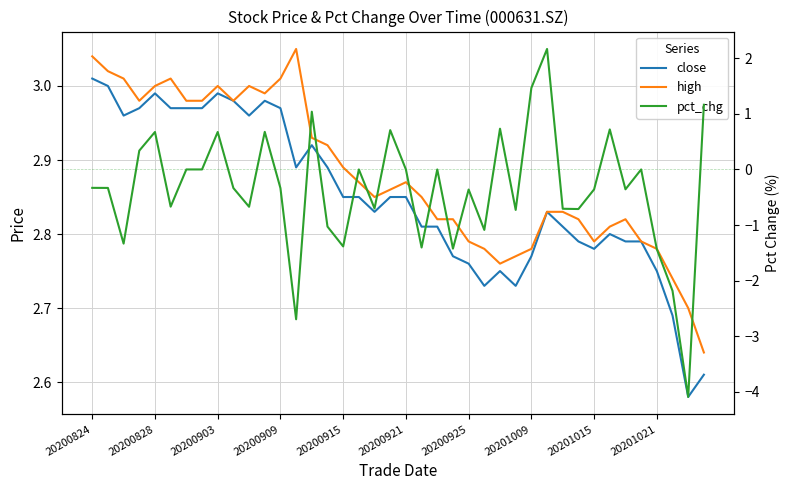

What are all the series names shown in the legend?

close, high, pct_chg